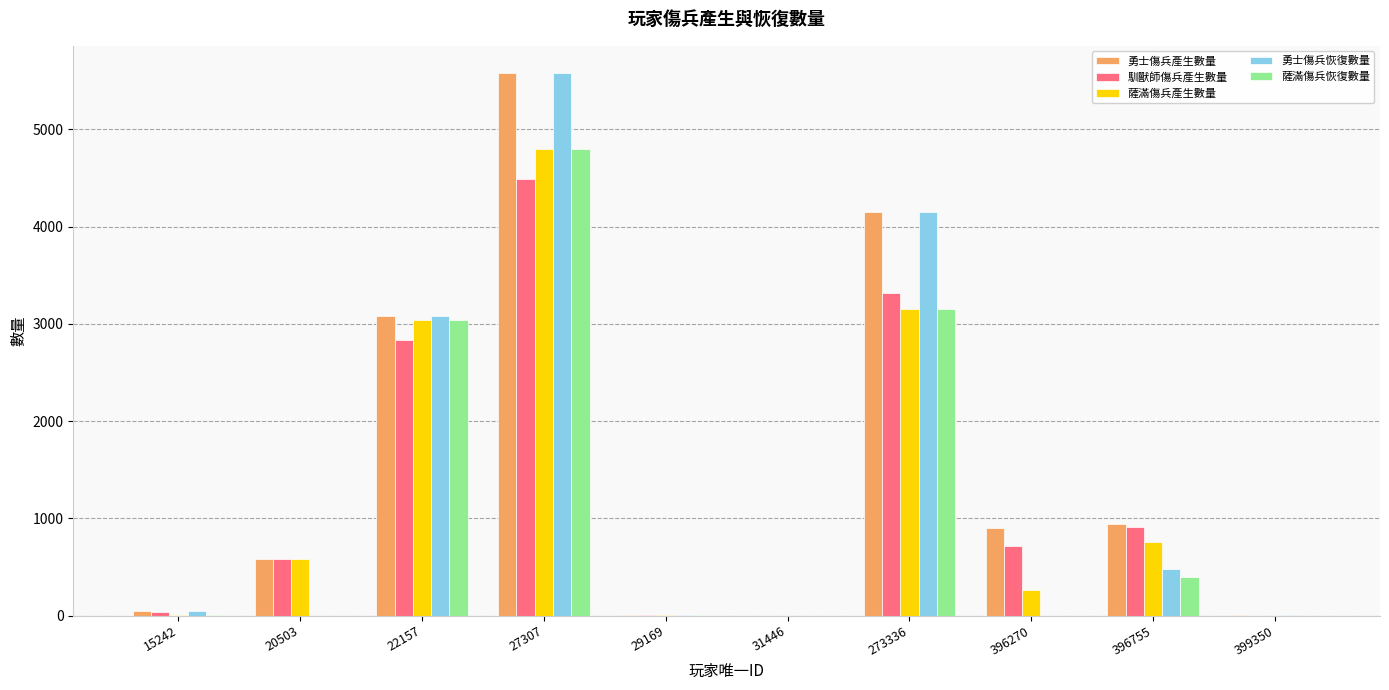

Are the bars grouped side by side (vs. stacked)?

Yes